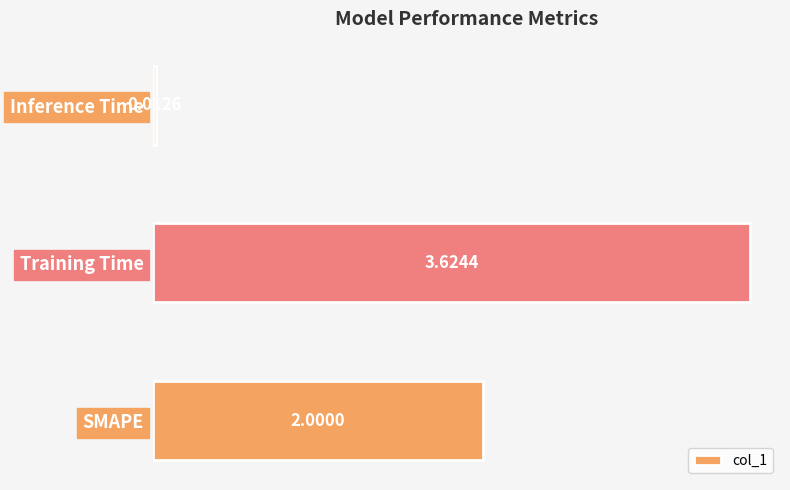

Where is the data nearest to the value 1?

Inference Time